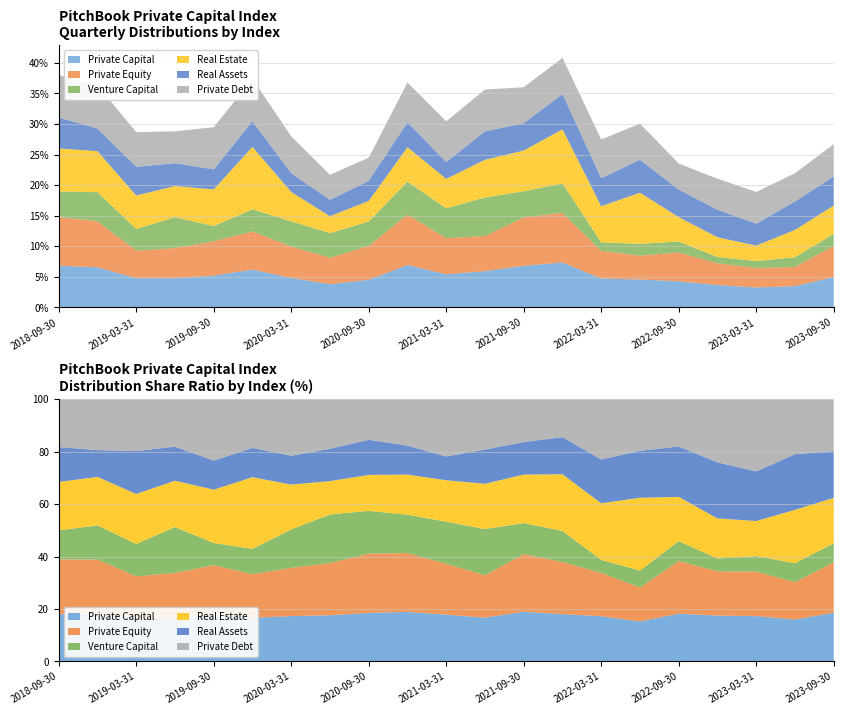

Reading left to right, transcribe all the data shown in this chart.

Private Capital: 0.1	0.1	0.0	0.0	0.1	0.1	0.0	0.0	0.0	0.1	0.1	0.1	0.1	0.1	0.0	0.0	0.0	0.0	0.0	0.0	0.0
Private Equity: 0.1	0.1	0.0	0.0	0.1	0.1	0.1	0.0	0.1	0.1	0.1	0.1	0.1	0.1	0.0	0.0	0.0	0.0	0.0	0.0	0.1
Venture Capital: 0.0	0.0	0.0	0.1	0.0	0.0	0.0	0.0	0.0	0.1	0.0	0.1	0.0	0.0	0.0	0.0	0.0	0.0	0.0	0.0	0.0
Real Estate: 0.1	0.1	0.1	0.1	0.1	0.1	0.0	0.0	0.0	0.1	0.0	0.1	0.1	0.1	0.1	0.1	0.0	0.0	0.0	0.0	0.0
Real Assets: 0.1	0.0	0.0	0.0	0.0	0.0	0.0	0.0	0.0	0.0	0.0	0.0	0.0	0.1	0.0	0.1	0.0	0.0	0.0	0.0	0.0
Private Debt: 0.1	0.1	0.1	0.1	0.1	0.1	0.1	0.0	0.0	0.1	0.1	0.1	0.1	0.1	0.1	0.1	0.0	0.1	0.1	0.0	0.1